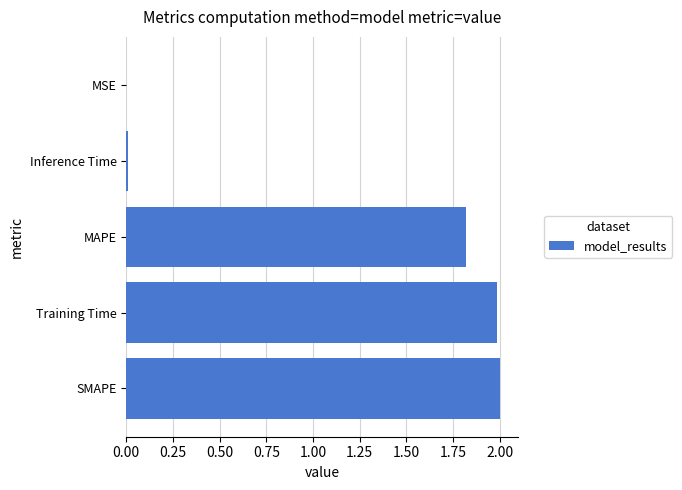

Which has a higher value, SMAPE or Inference Time?

SMAPE